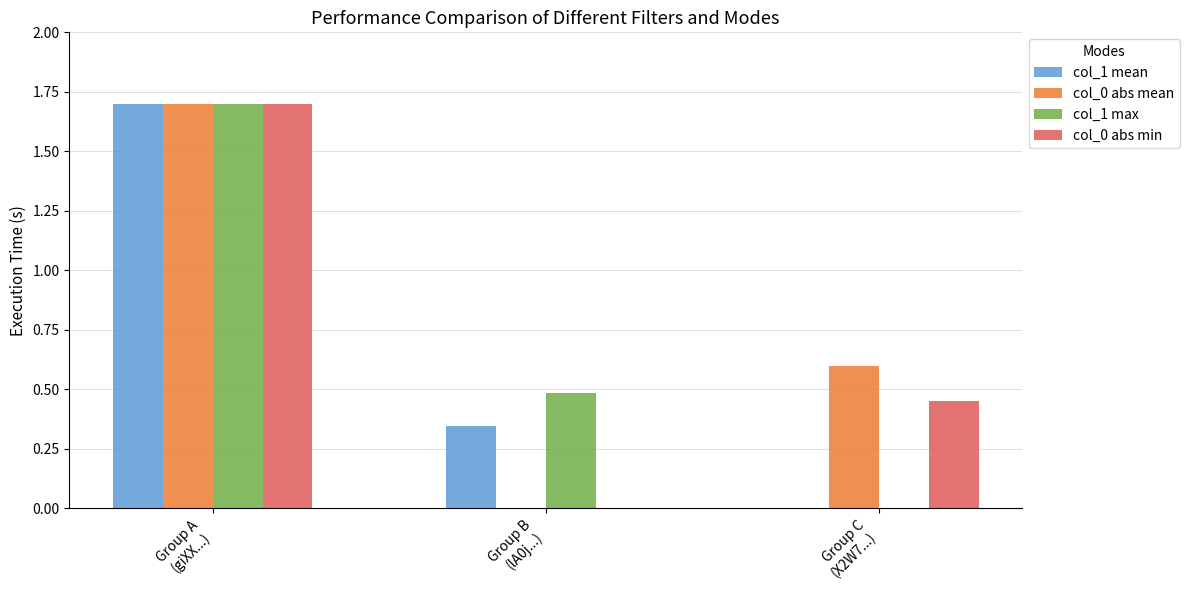

At which label does col_0 abs min reach its peak?

Group A
(giXX...)